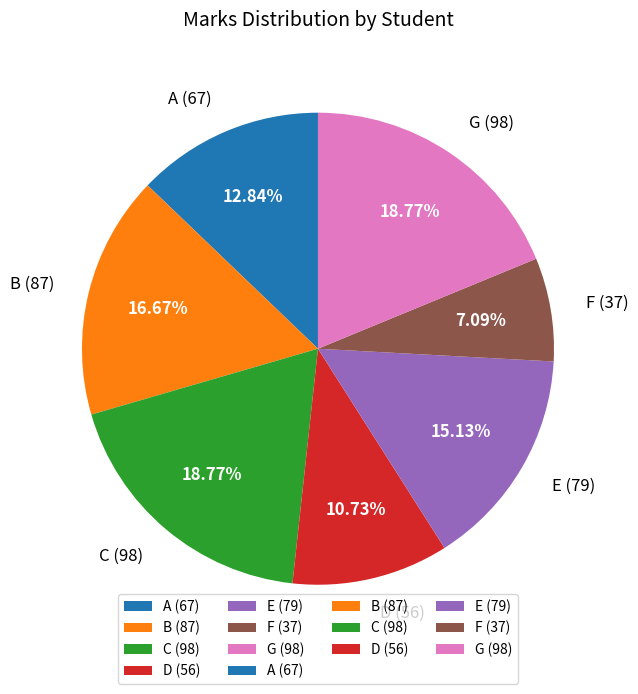

To the nearest percent, what is the difference between the G and A slice percentages?

6%